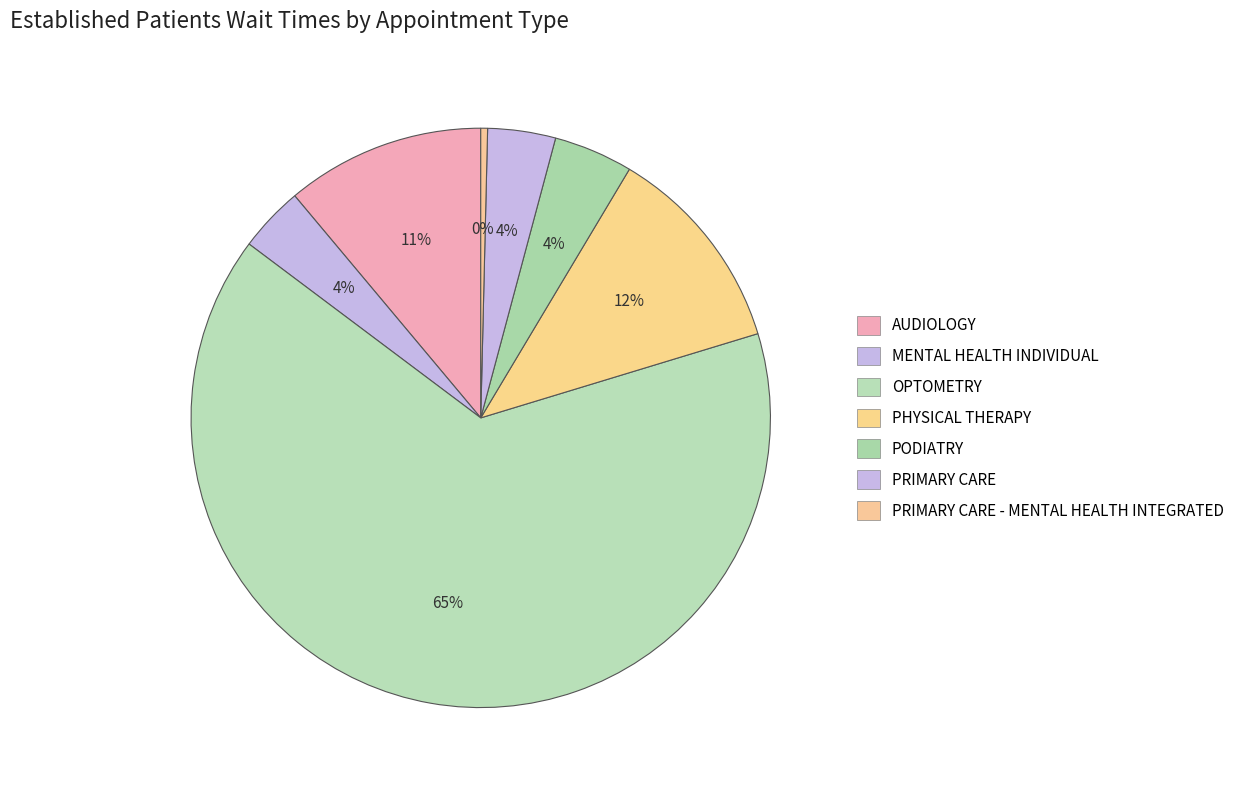

Count the number of slices in the pie.

7